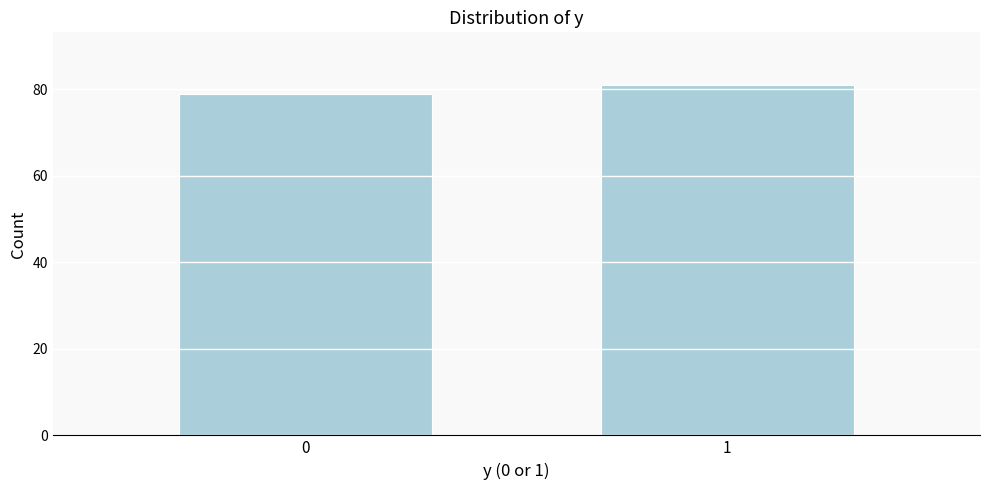

Reading left to right, transcribe all the data shown in this chart.

79	81